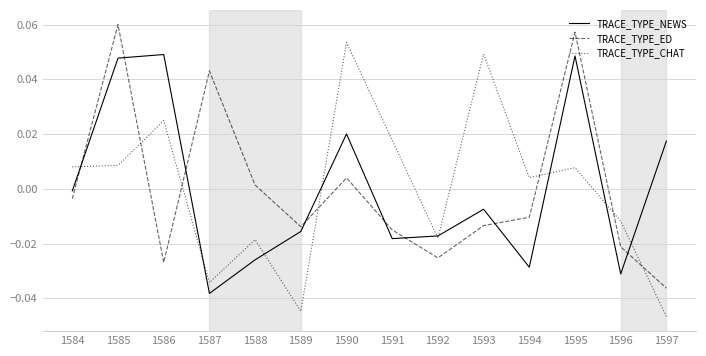

Between 1588 and 1591, which series saw the biggest shift?

TRACE_TYPE_CHAT